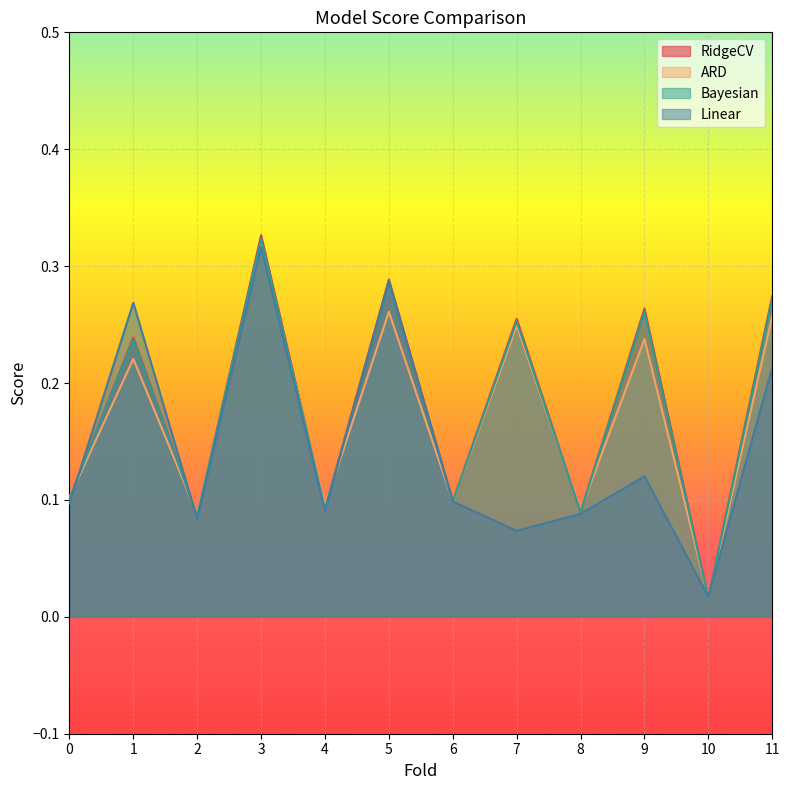

How many interior local peaks does the Linear series have?

4